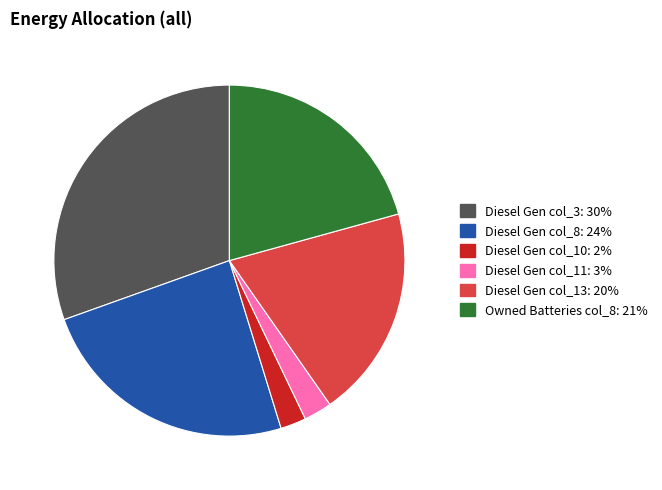

Is there a majority slice in this chart?

No